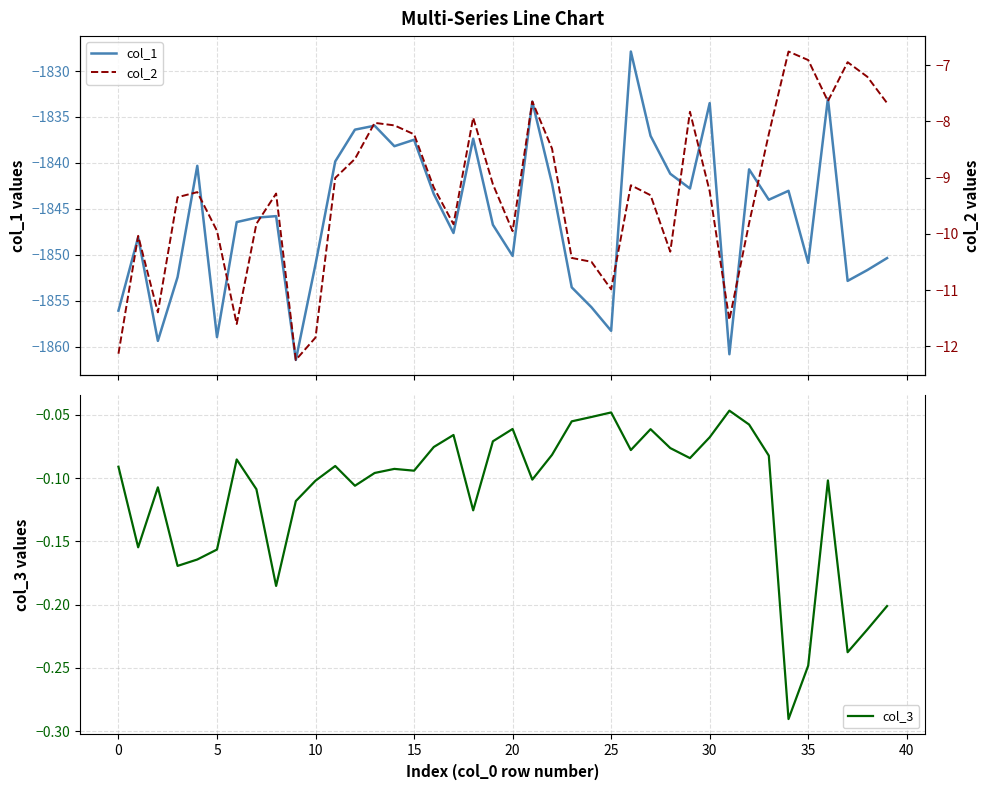

Which series has the largest total across all categories?

col_3